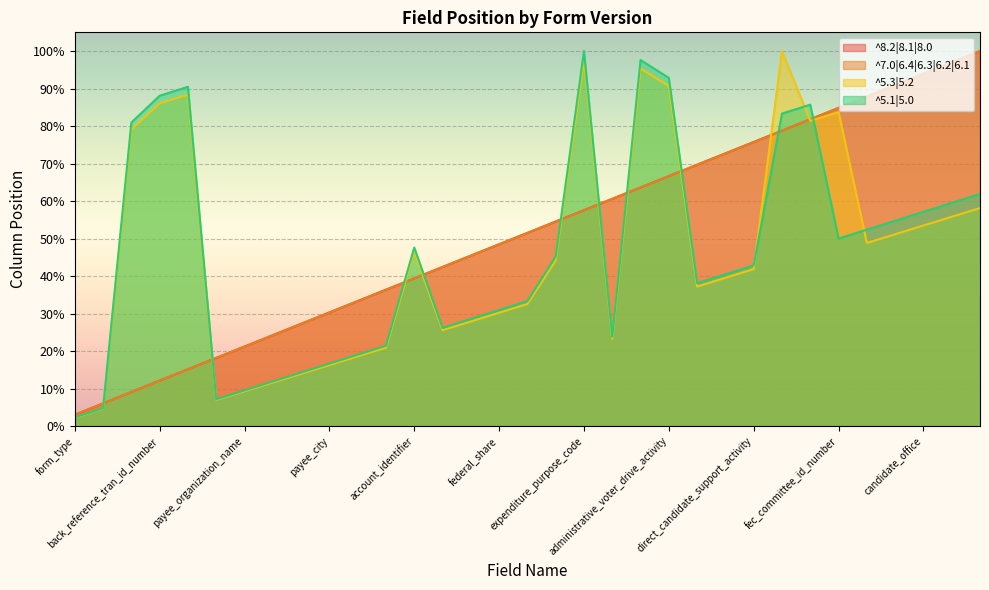

Is it true that ^5.3|5.2 equals 26.6 at fec_committee_id_number?

False